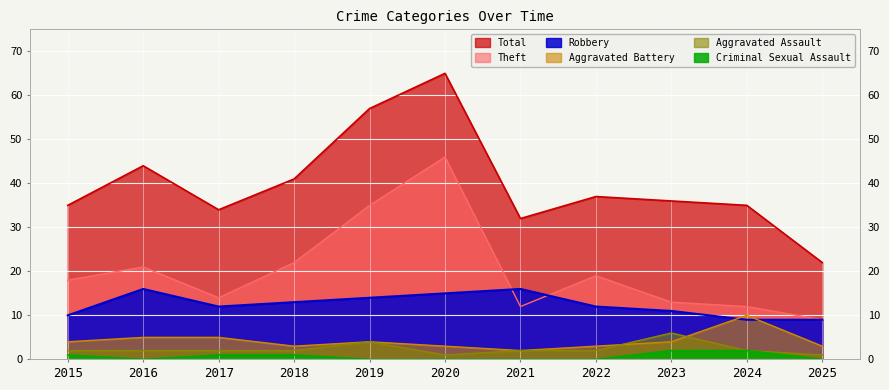

Count the Aggravated Battery values in the range 3 to 5.

9